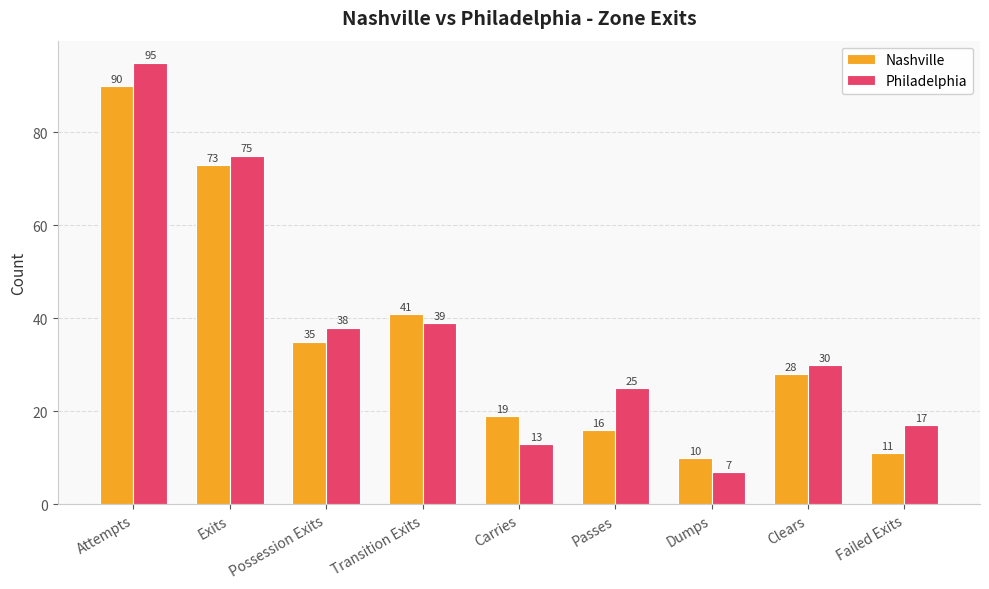

What position from the right is Clears?

2